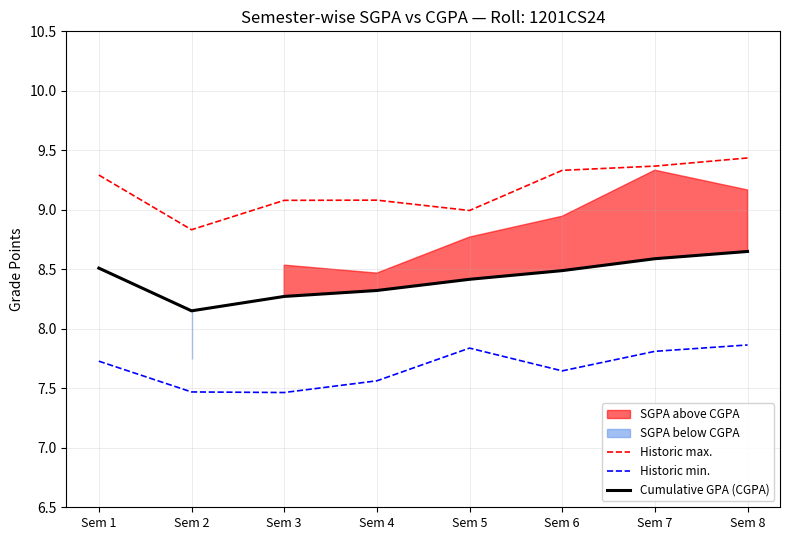

Which series has the widest spread of values?

Historic max.